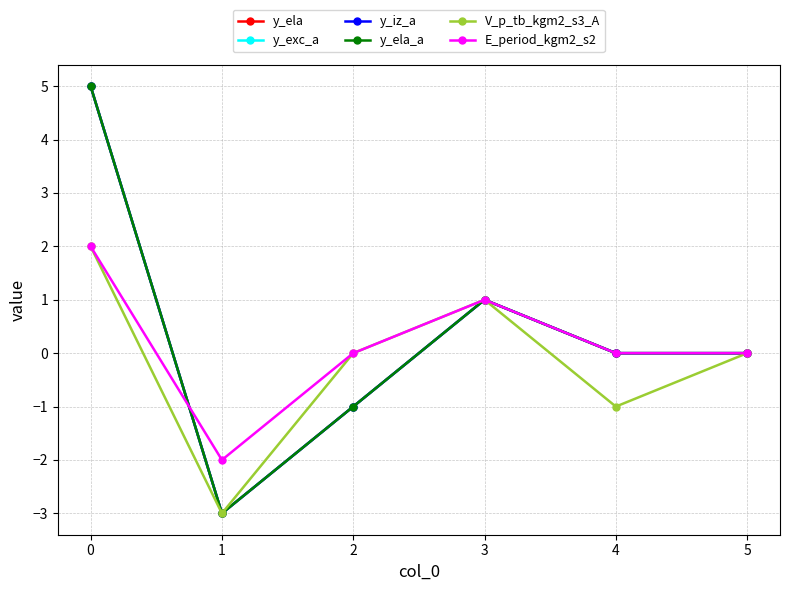

Does the chart have visible grid lines?

Yes